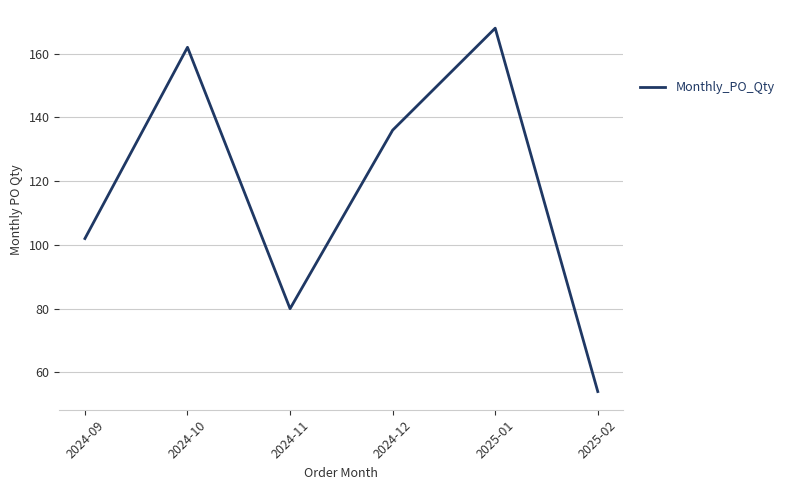

Rank the categories by value from highest to lowest.

2025-01, 2024-10, 2024-12, 2024-09, 2024-11, 2025-02